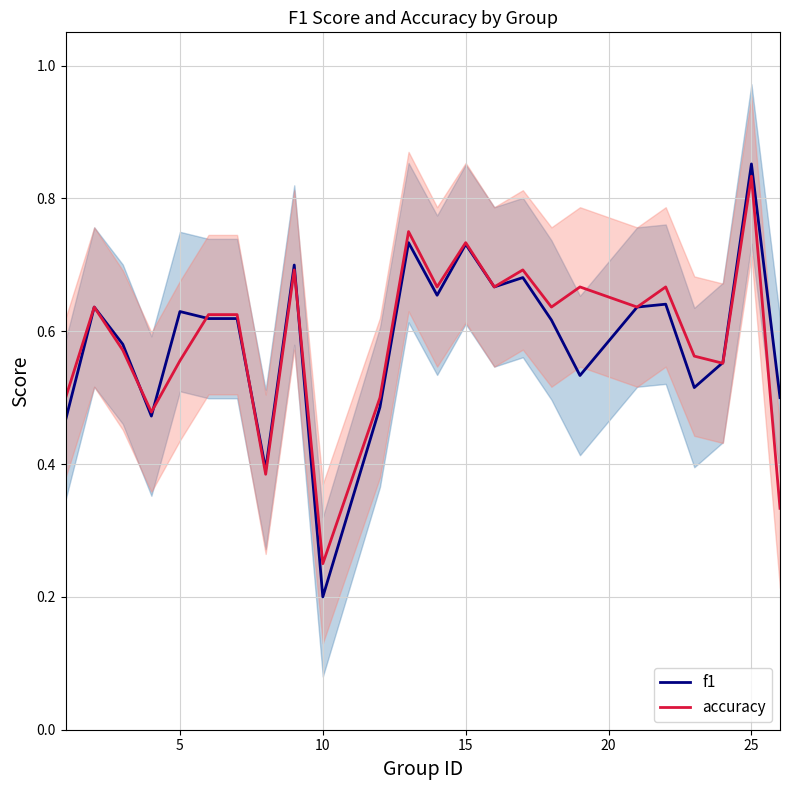

Rank the series by their average value, from highest to lowest.

accuracy, f1